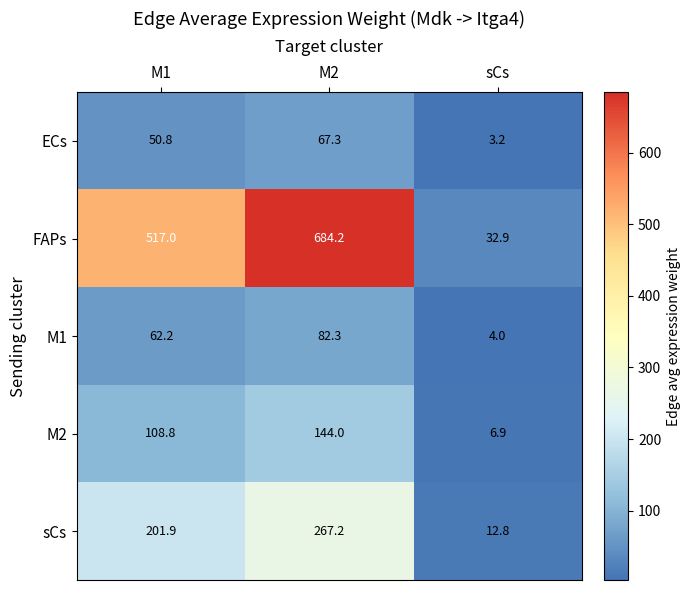

Which series has the largest range (max minus min)?

FAPs